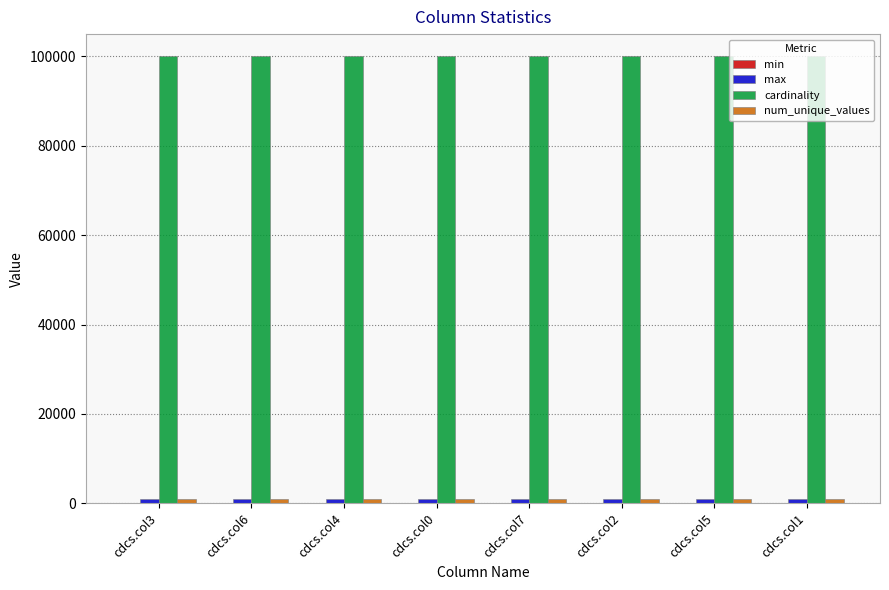

What is the sum of all cardinality values?

800000